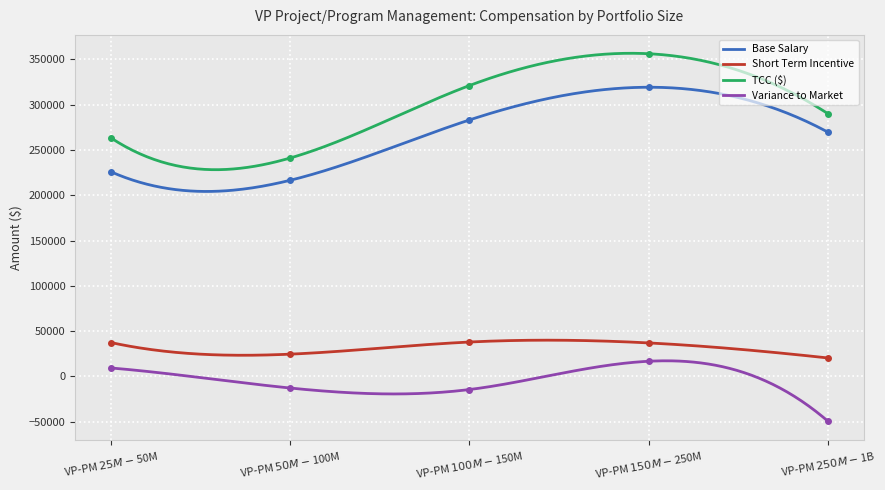

Reading right to left, what are all the values shown in this chart?

Base Salary: VP-PM $250M-$1B=269725.0	VP-PM $150M-$250M=319300.0	VP-PM $100M-$150M=283192.0	VP-PM $50M-$100M=216586.0	VP-PM $25M-$50M=225929.0
Short Term Incentive: VP-PM $250M-$1B=20400.0	VP-PM $150M-$250M=37000.0	VP-PM $100M-$150M=38000.0	VP-PM $50M-$100M=24600.0	VP-PM $25M-$50M=37400.0
TCC ($): VP-PM $250M-$1B=290125.0	VP-PM $150M-$250M=356300.0	VP-PM $100M-$150M=321192.0	VP-PM $50M-$100M=241186.0	VP-PM $25M-$50M=263329.0
Variance to Market: VP-PM $250M-$1B=-49410.9	VP-PM $150M-$250M=16764.1	VP-PM $100M-$150M=-14450.5	VP-PM $50M-$100M=-12802.9	VP-PM $25M-$50M=9340.1